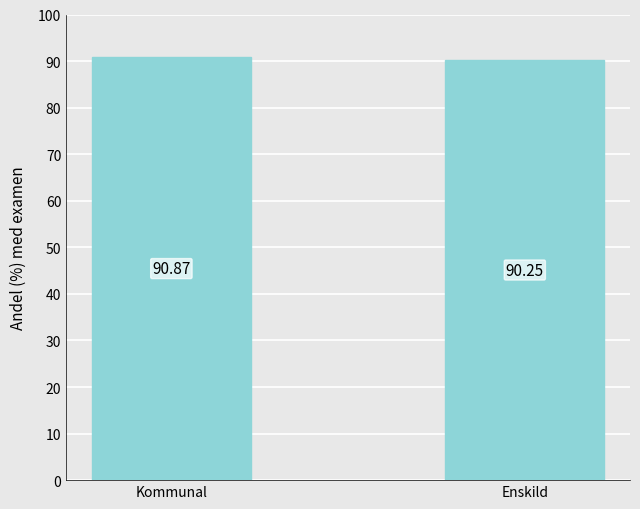

What position from the right is Kommunal?

2